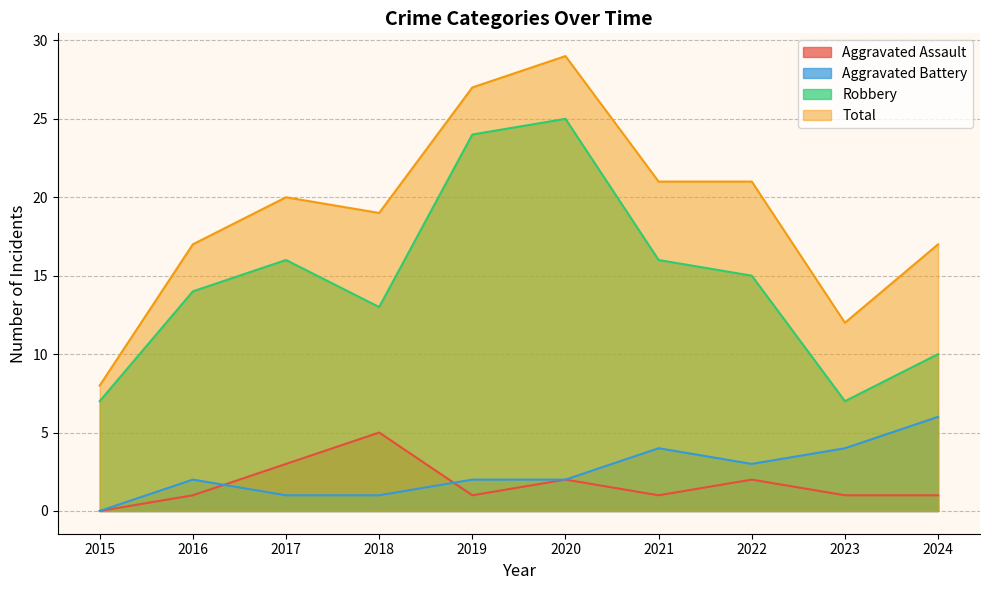

The value of Aggravated Assault at 2020 is 2. True or false?

True